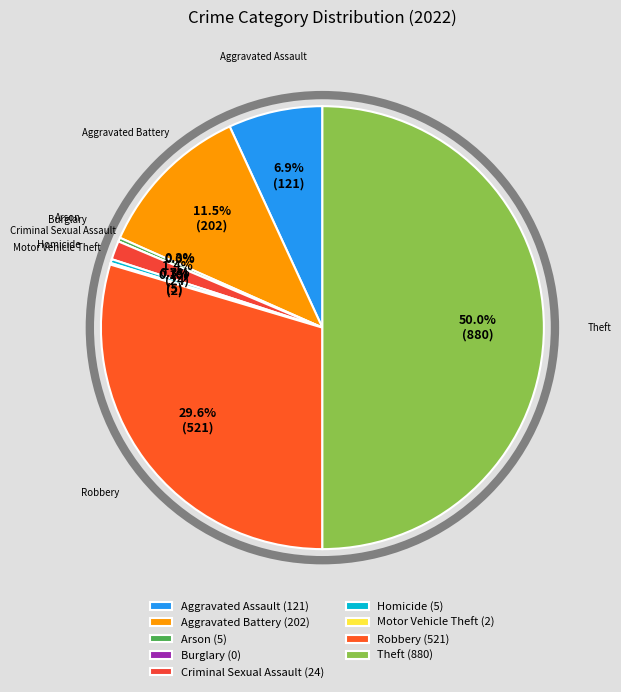

To the nearest percent, what portion does Aggravated Assault represent?

7%